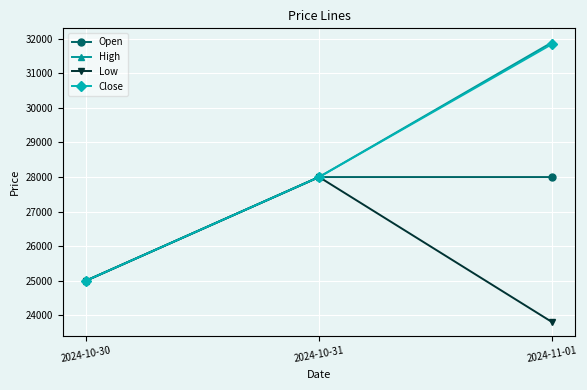

The value of Open at 2024-11-01 is 28000. True or false?

True